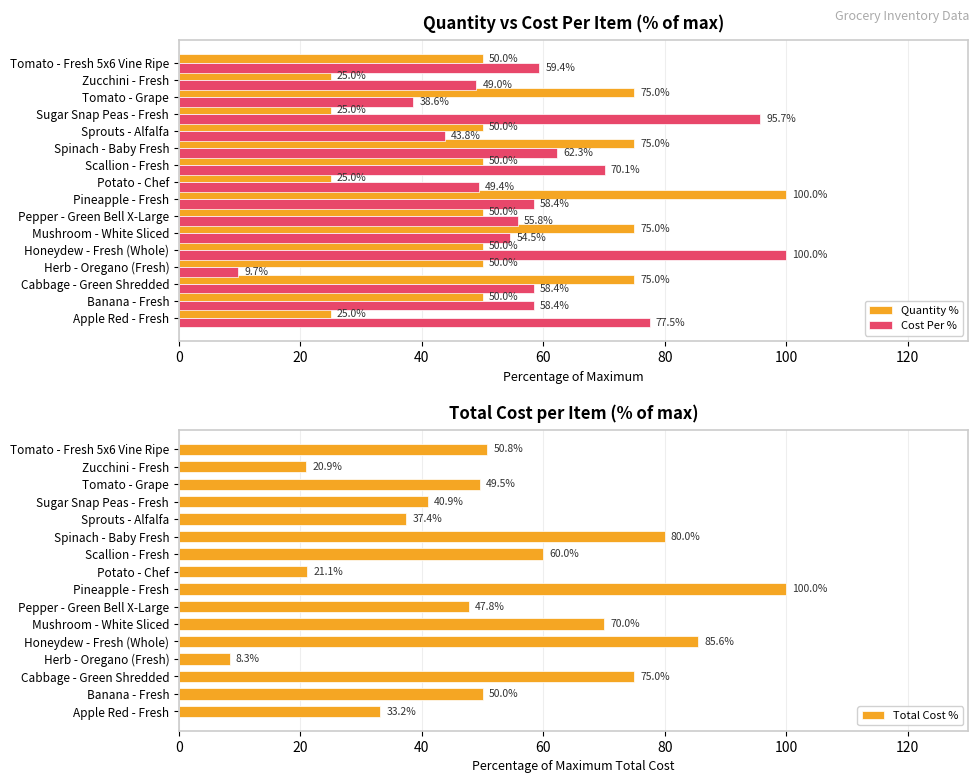

What is the minimum value for Cost Per %?

9.7